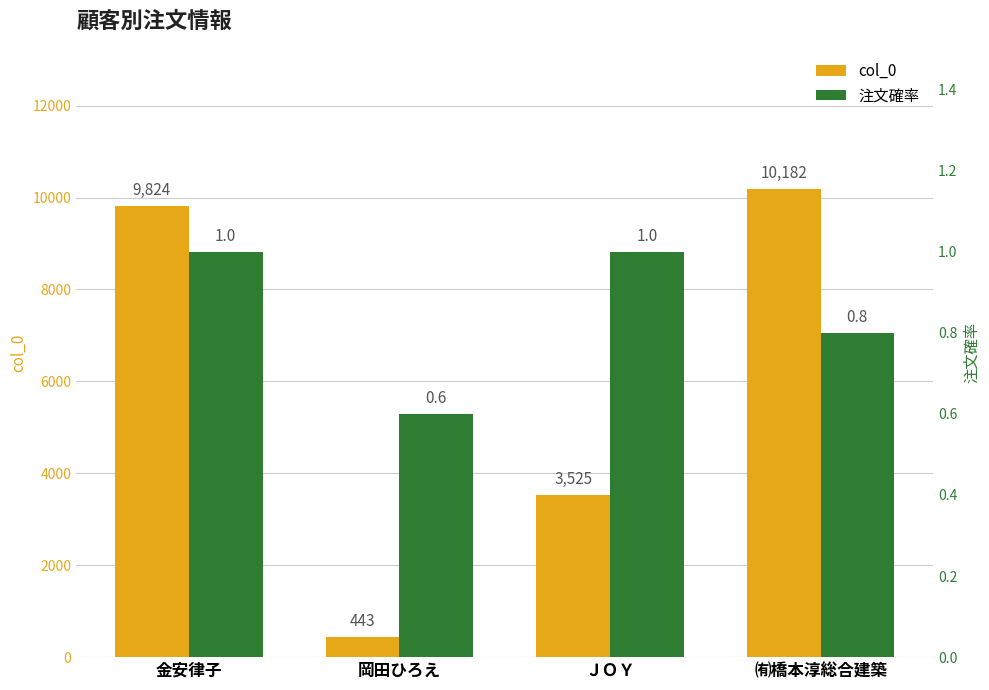

At how many categories does at least one series exceed 8699?

2